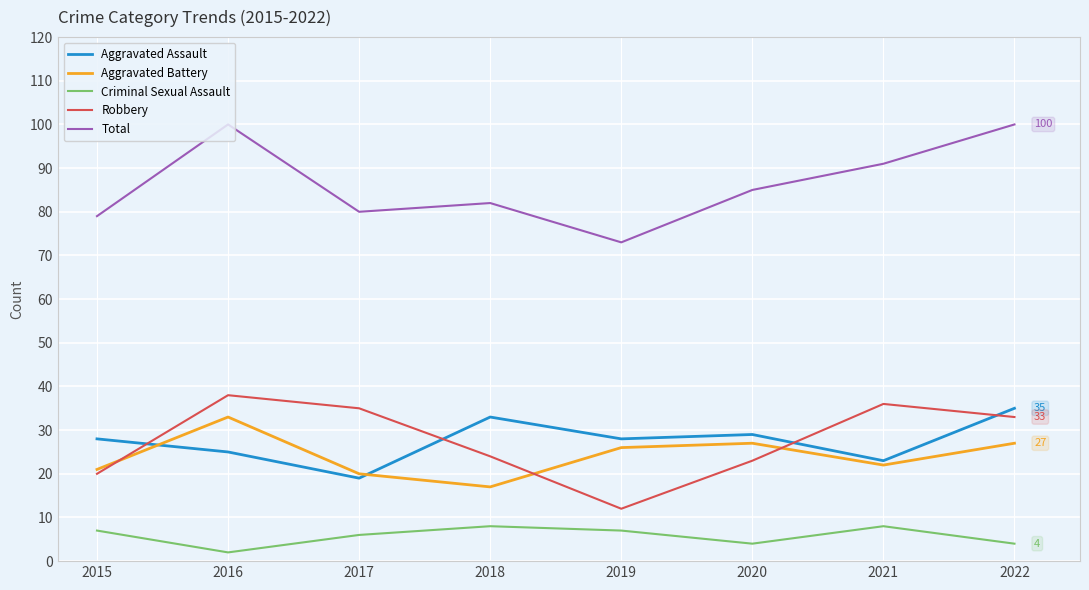

How many interior local peaks does the Total series have?

2